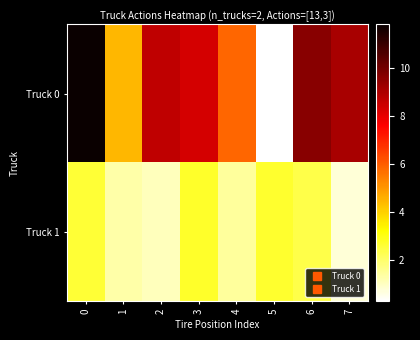

Which series has the widest spread of values?

row_0